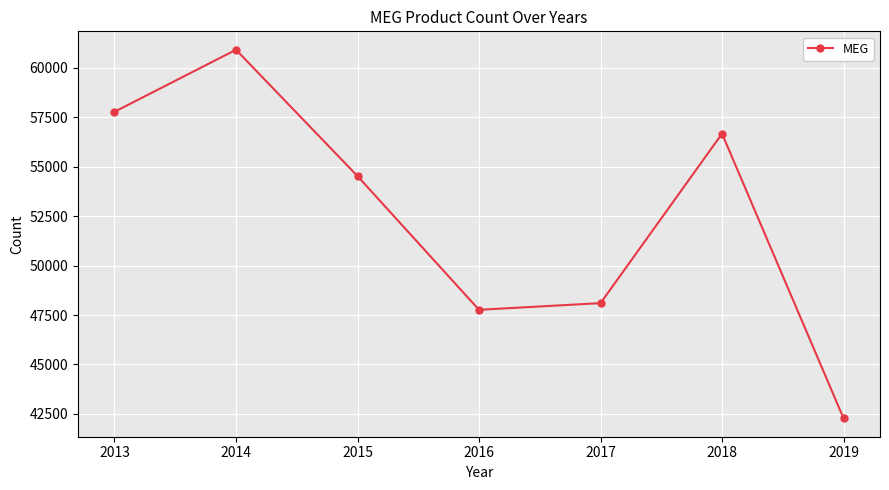

At which category does the data reach its first local peak?

2014